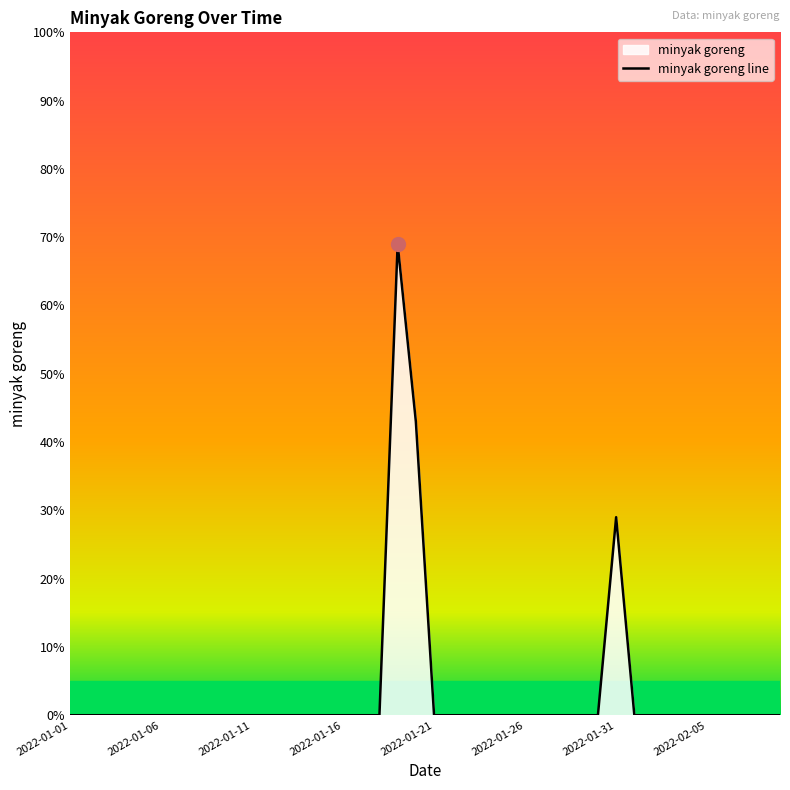

How many interior local peaks (higher than both neighbors) does the data have?

2